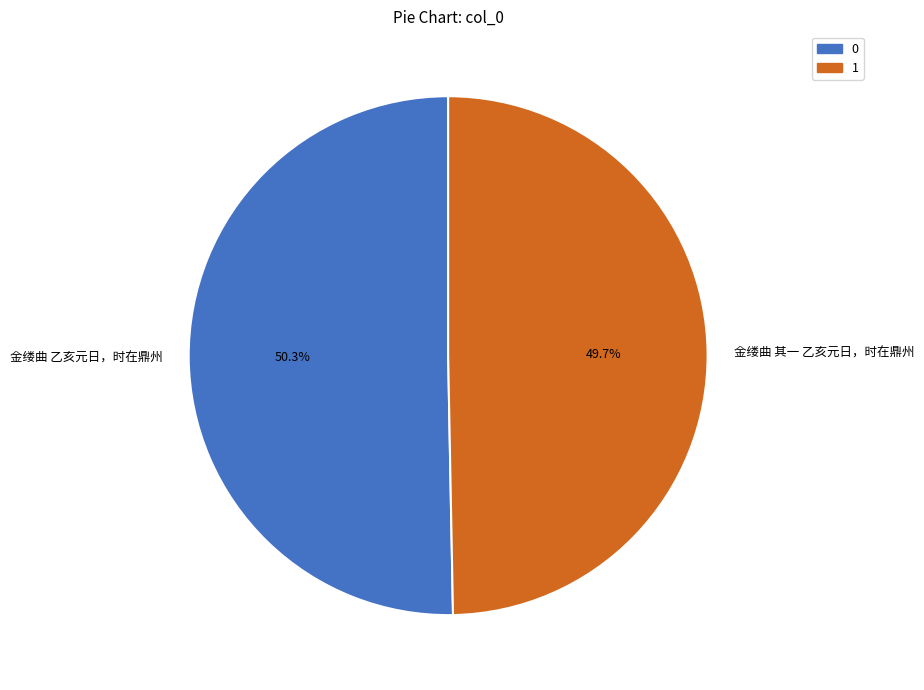

Which category has the biggest portion of the pie?

金缕曲 乙亥元日，时在鼎州